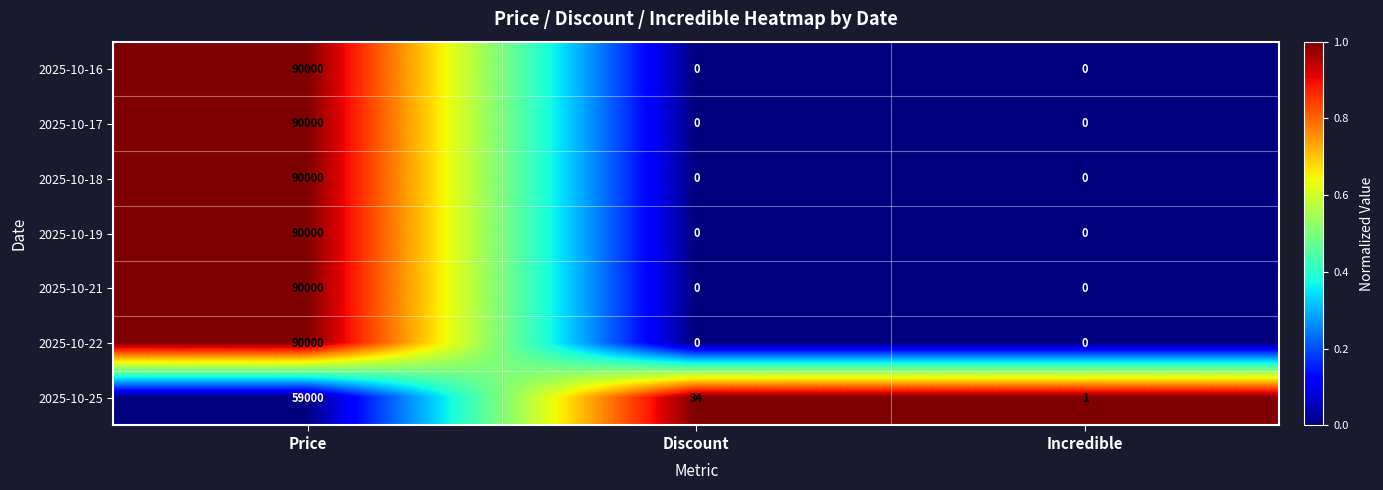

What is the sum of the 2025-10-22 values at Discount and Price?

90000